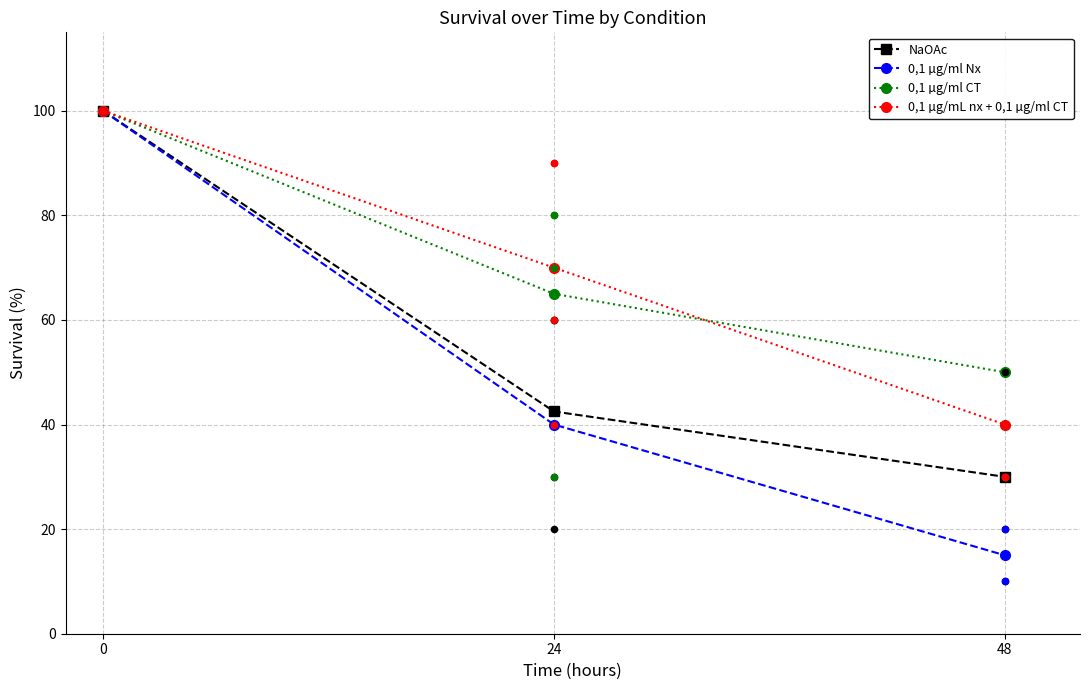

What is the total value across all series at 24?

217.5